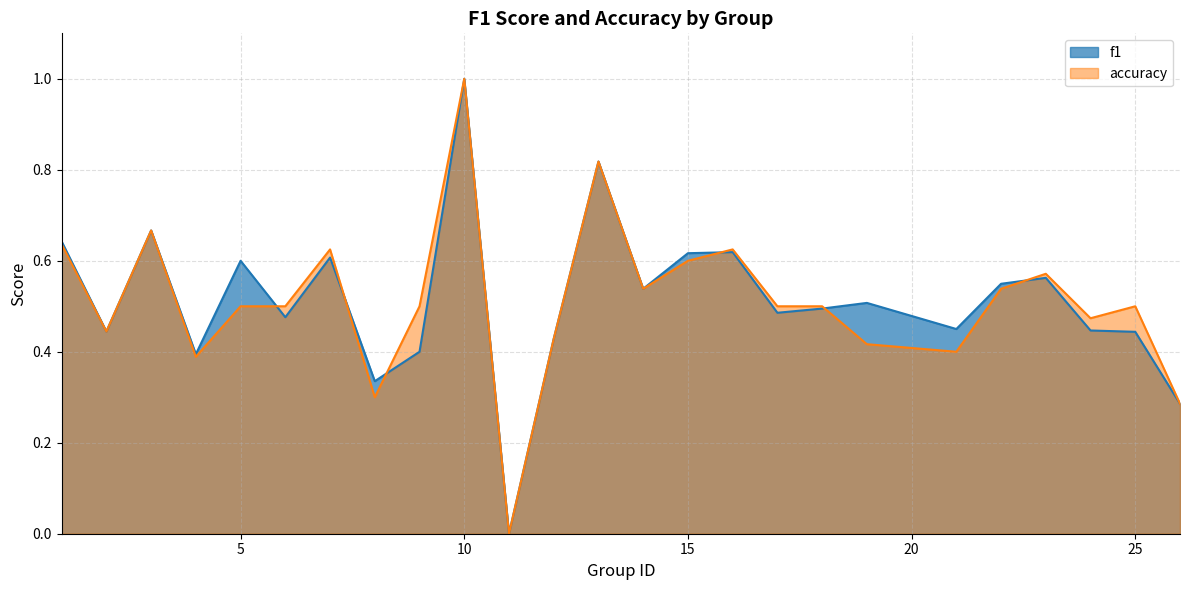

Reading left to right, what are all the values shown in this chart?

f1: 0.6	0.4	0.7	0.4	0.6	0.5	0.6	0.3	0.4	1.0	0.0	0.4	0.8	0.5	0.6	0.6	0.5	0.5	0.5	0.5	0.5	0.6	0.4	0.4	0.3
accuracy: 0.6	0.4	0.7	0.4	0.5	0.5	0.6	0.3	0.5	1.0	0.0	0.4	0.8	0.5	0.6	0.6	0.5	0.5	0.4	0.4	0.5	0.6	0.5	0.5	0.3